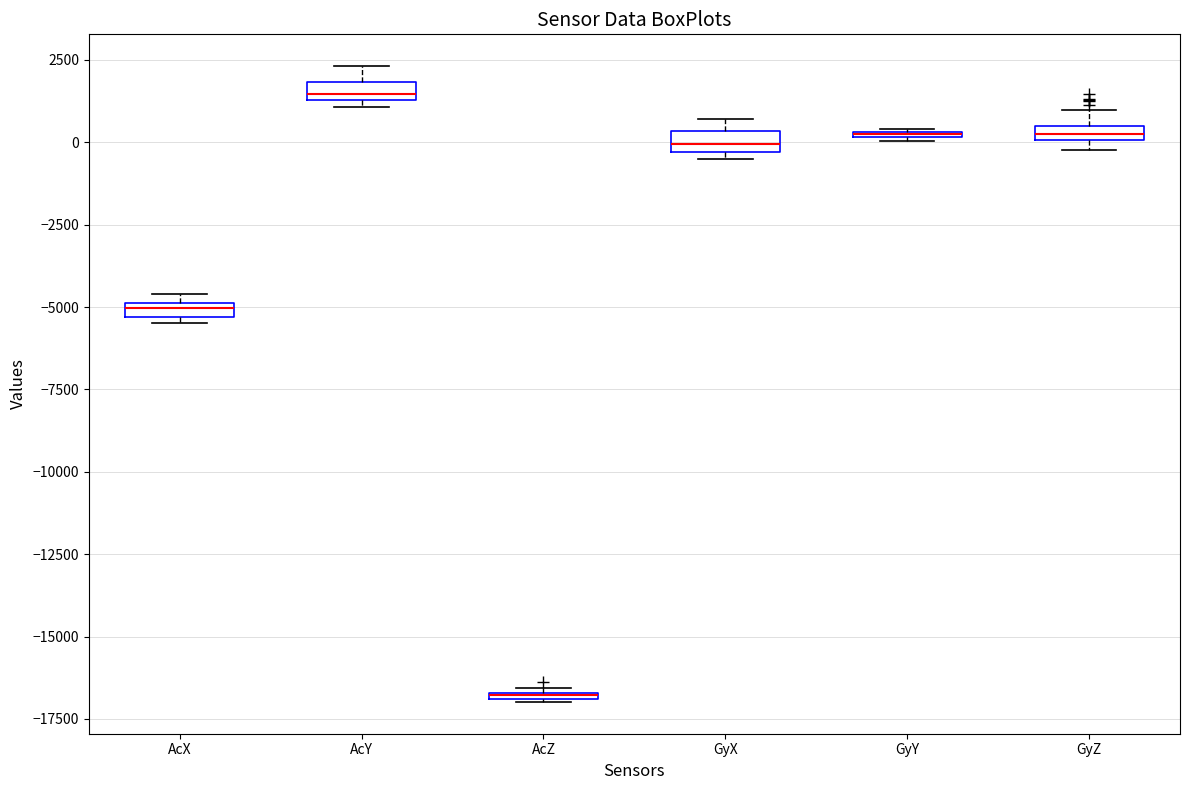

Where is the upper edge of the box for AcZ on the y-axis? The values are not printed on the chart, so give them approximately, as read against the axis.

-16500